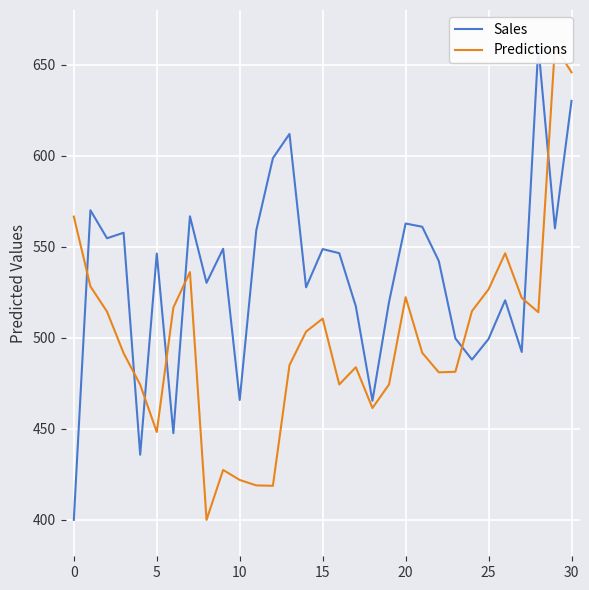

What is the difference between the Sales values at 23 and 25?

0.3